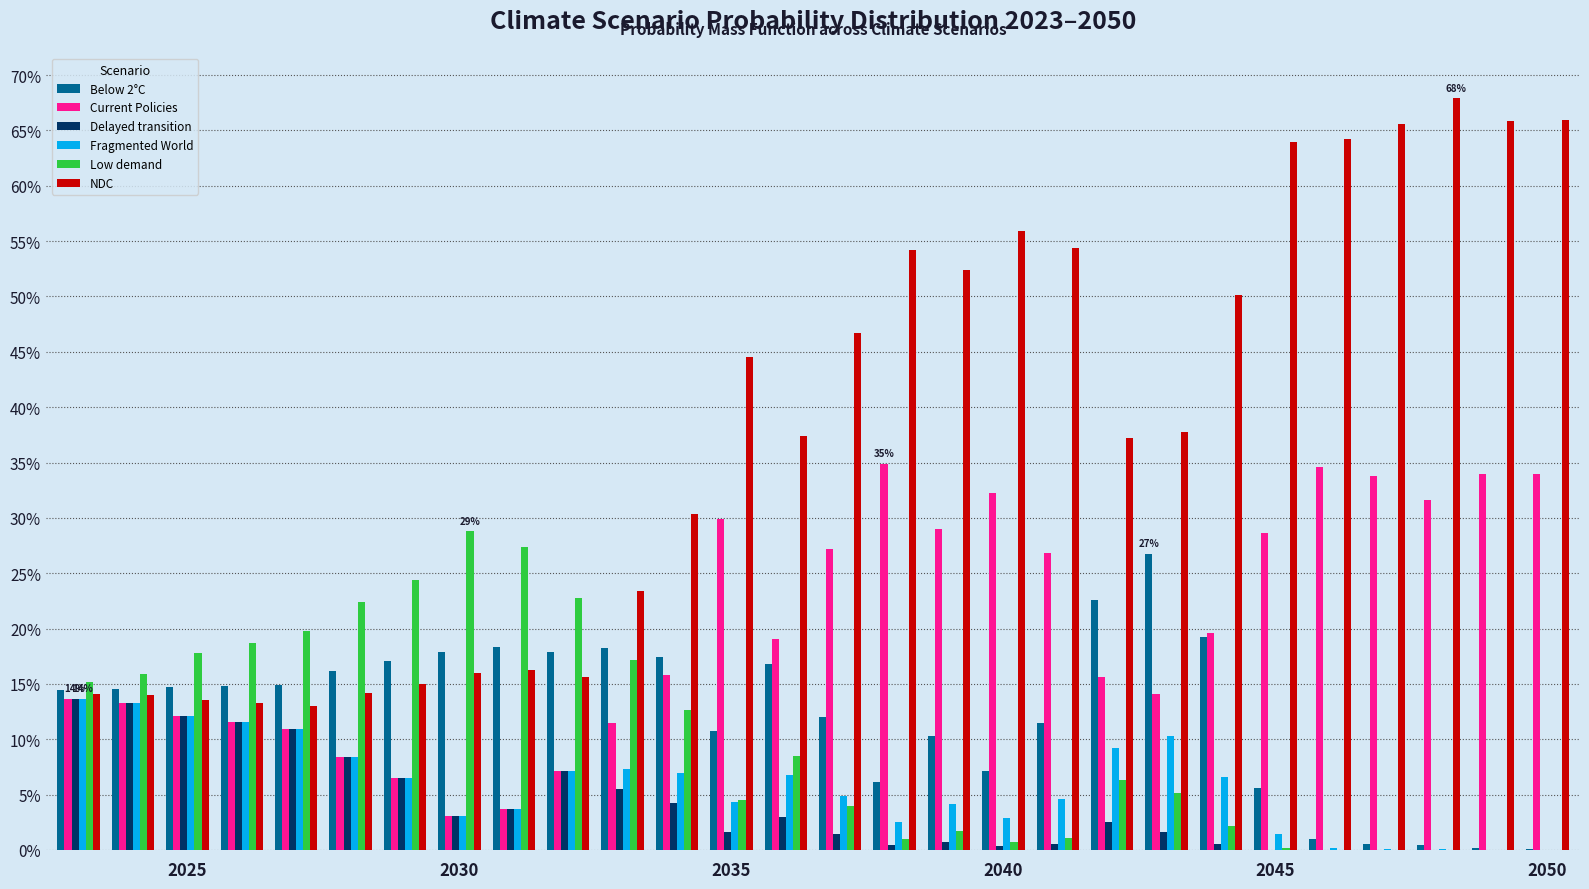

Are the bars grouped side by side (vs. stacked)?

Yes